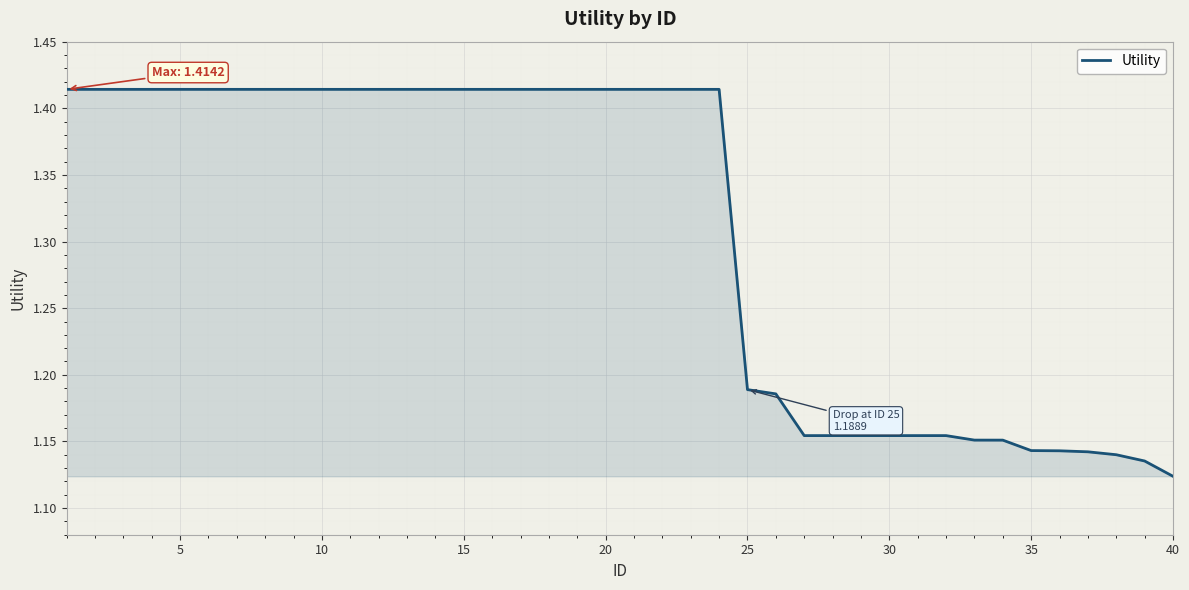

Count the values in the range 1 to 2.

40